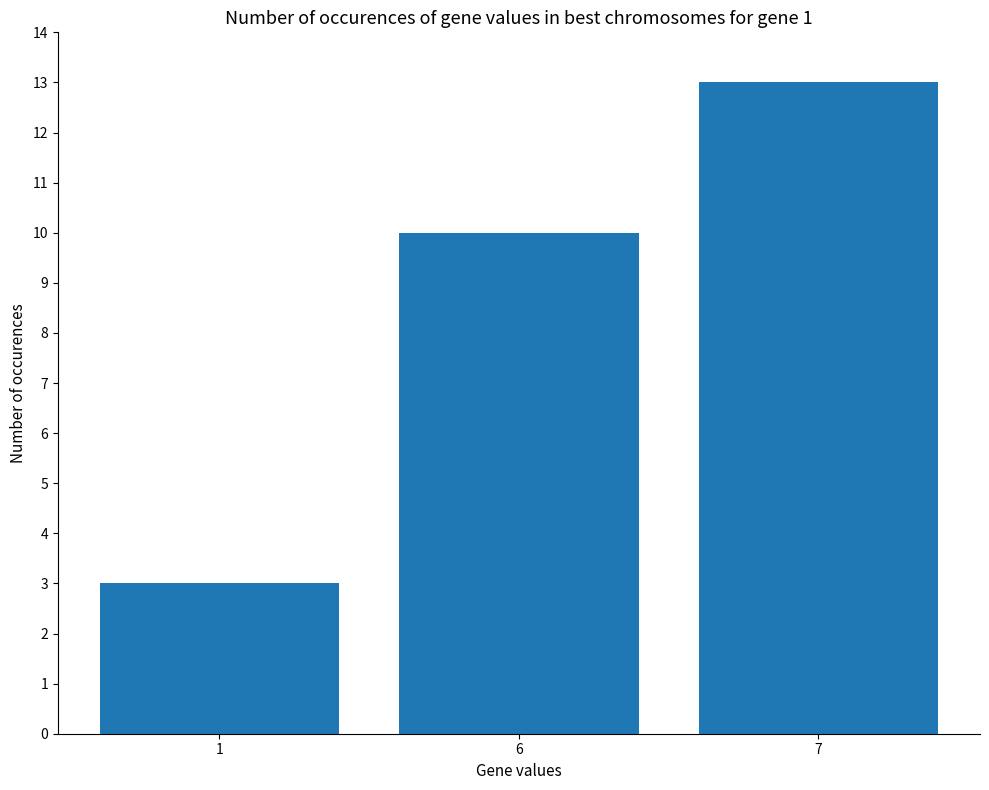

Rank the categories by value from highest to lowest.

7, 6, 1